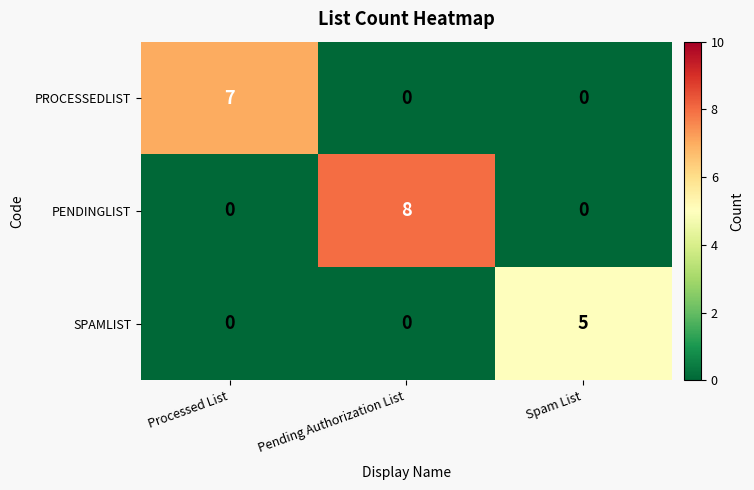

At how many categories does at least one series exceed 1?

3